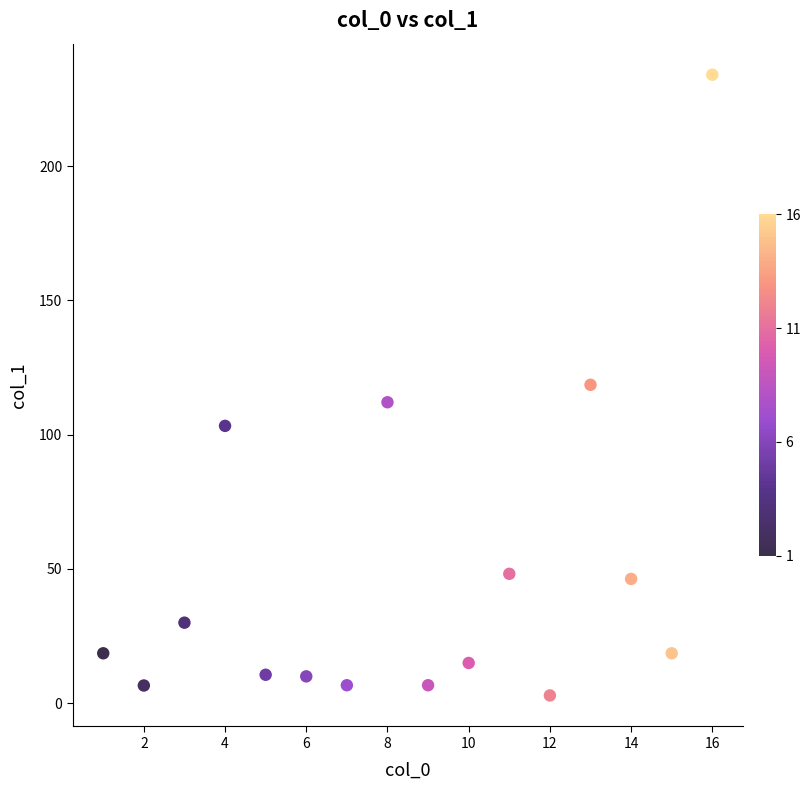

What is the range of Y values (max minus min)?

231.2